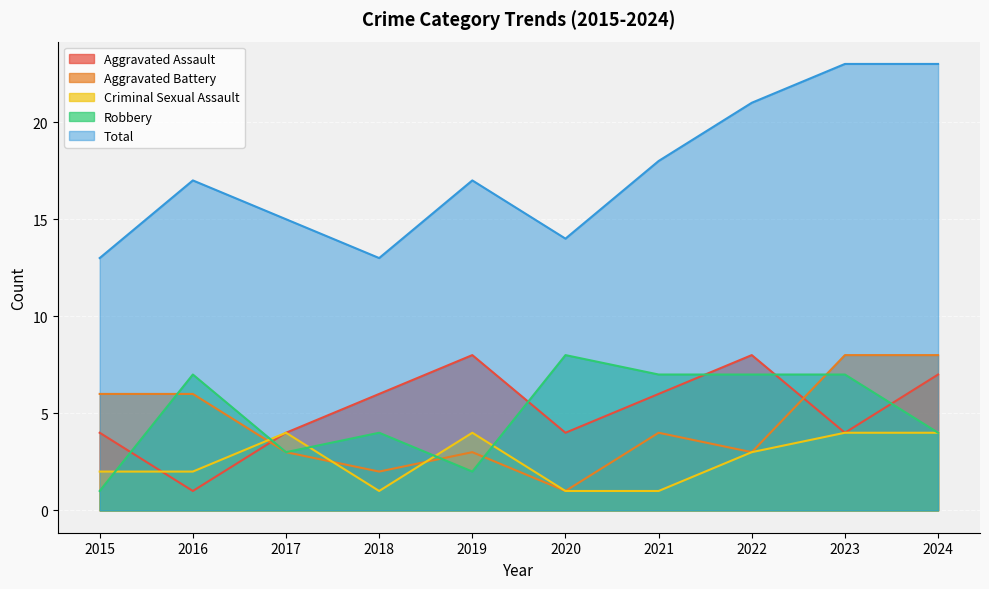

The Robbery series shows 7 at 2016. True or false?

True